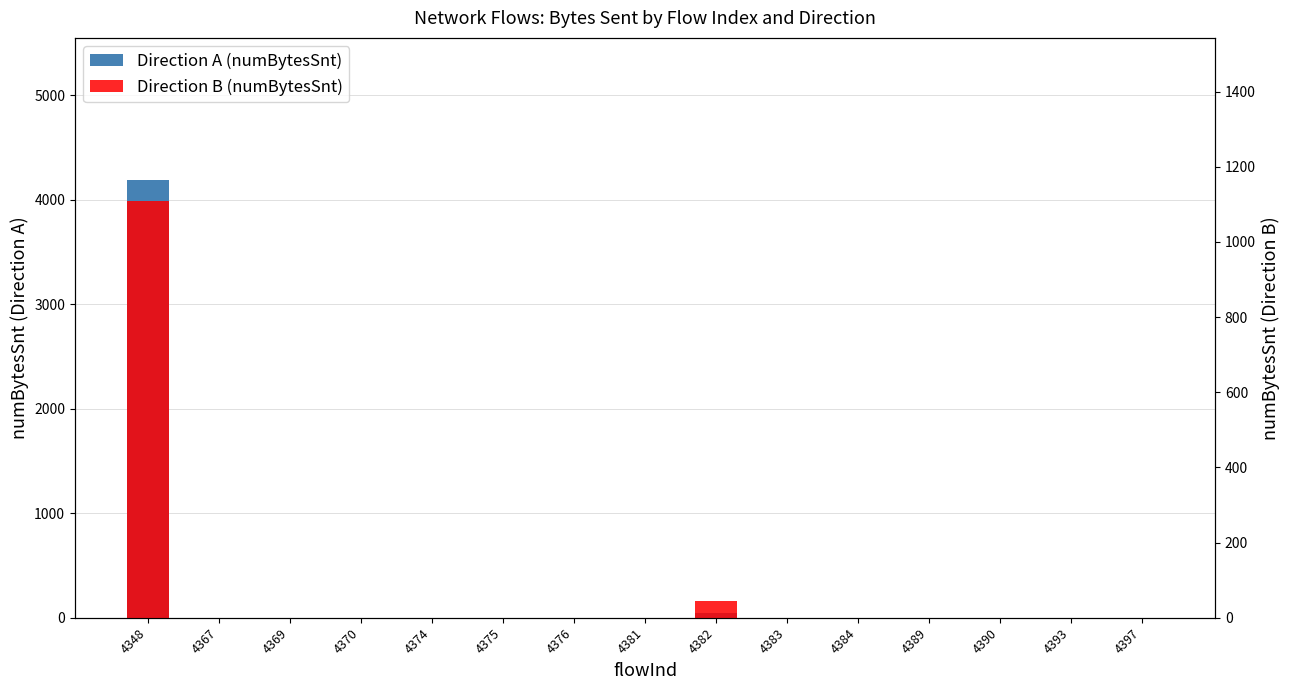

What is the average value of the Direction B (numBytesSnt) series?

77